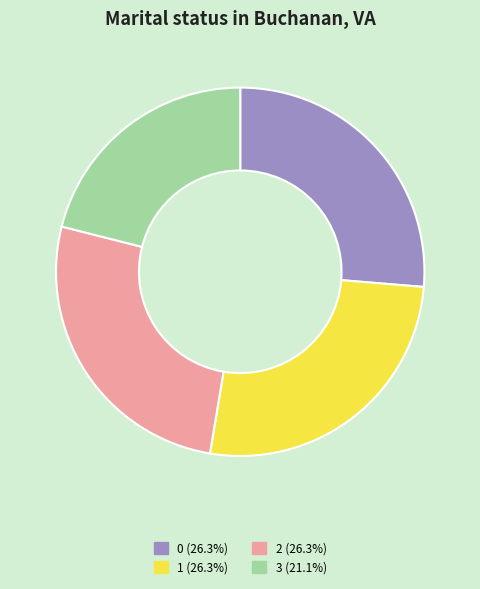

What is the ratio of the value at 2 to the value at 1?

1.0